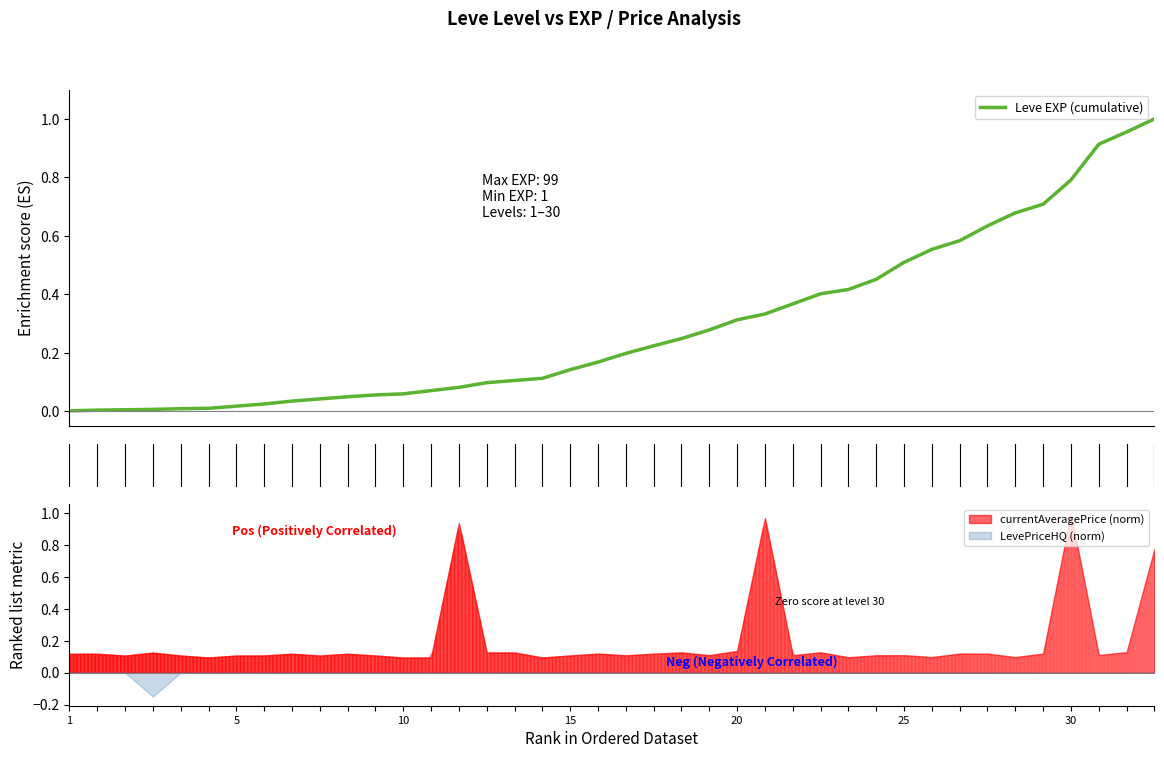

Which has a higher value, 15 or 26?

26